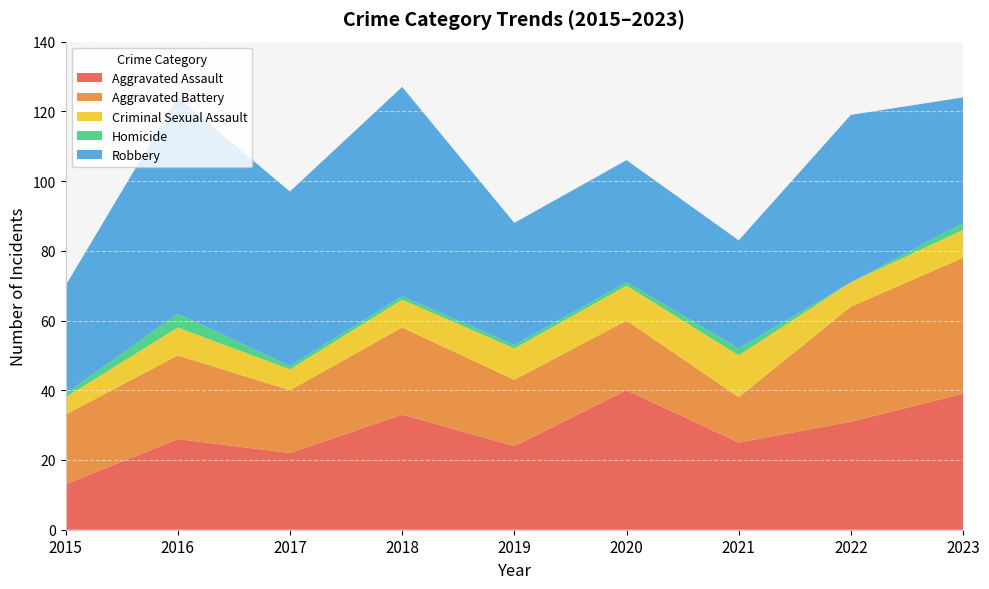

Reading left to right, extract all data points from this chart.

Aggravated Assault: 13	26	22	33	24	40	25	31	39
Aggravated Battery: 20	24	18	25	19	20	13	33	39
Criminal Sexual Assault: 5	8	6	8	9	10	12	7	8
Homicide: 1	4	1	1	1	1	2	0	2
Robbery: 31	62	50	60	35	35	31	48	36